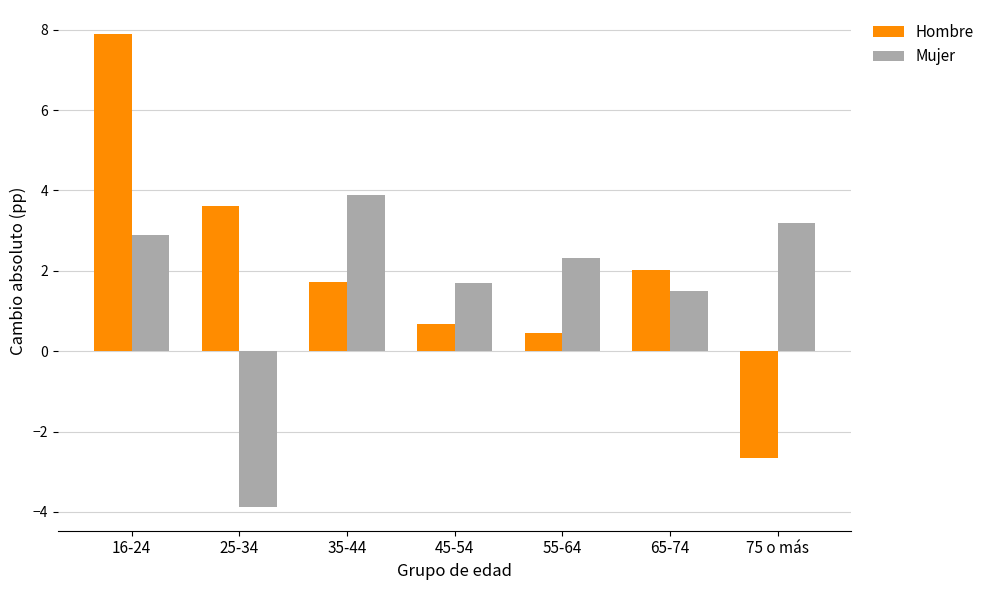

True or false: Hombre has a value of 0.7 at 65-74.

False